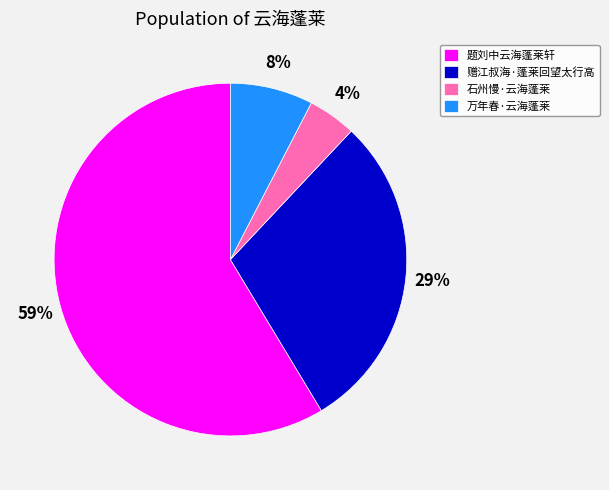

Which category accounts for the majority?

题刘中云海蓬莱轩